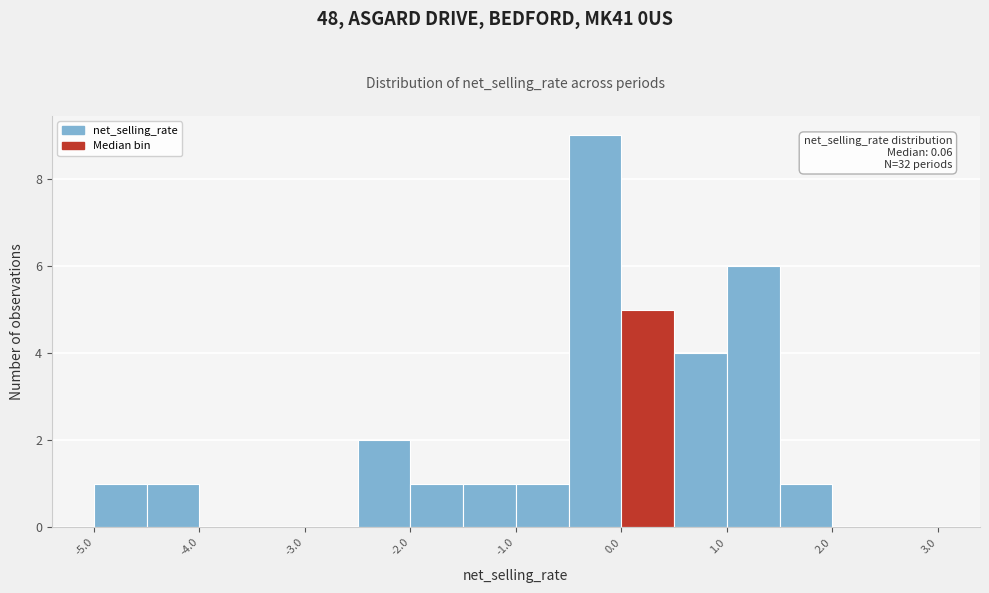

Which range on the x-axis has the tallest bar?

-0.5 to 0.0